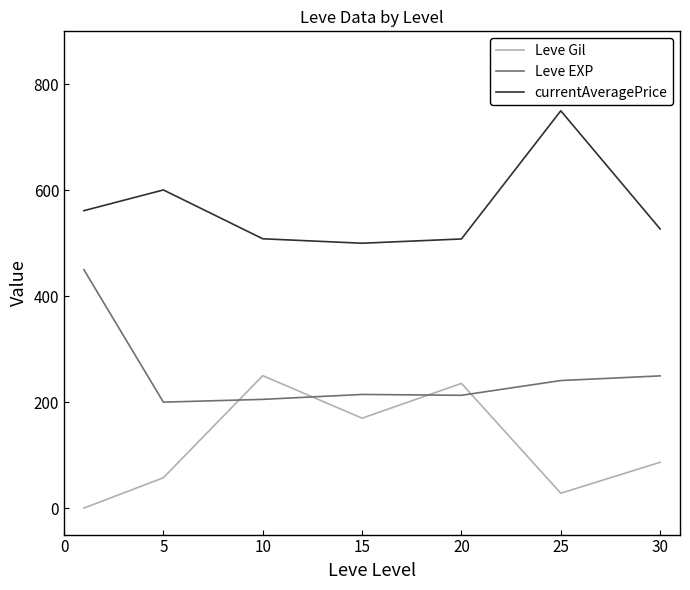

True or false: currentAveragePrice and Leve Gil intersect in this chart.

False